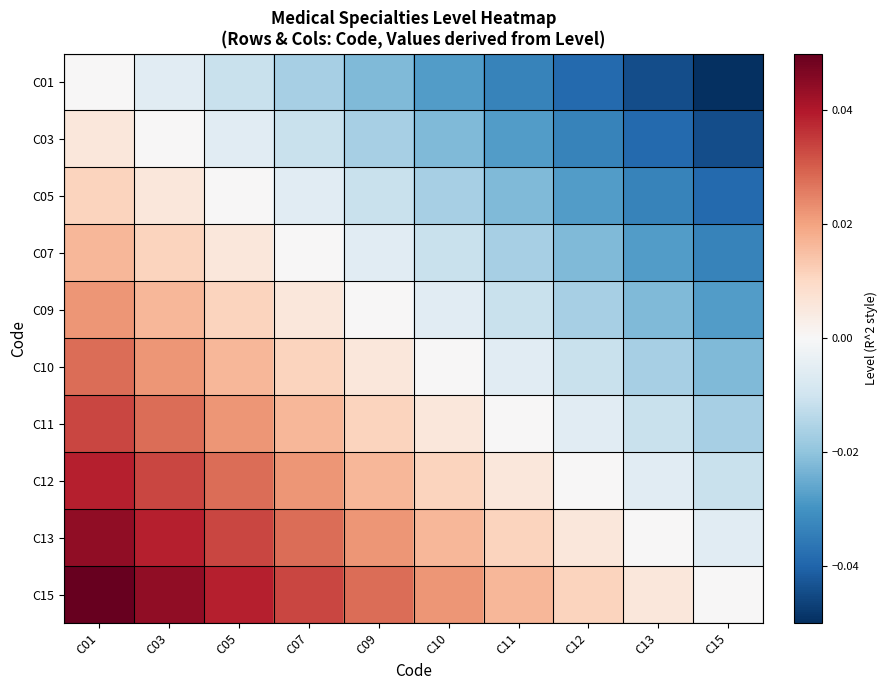

Which has a higher value, C01 or C07?

C01